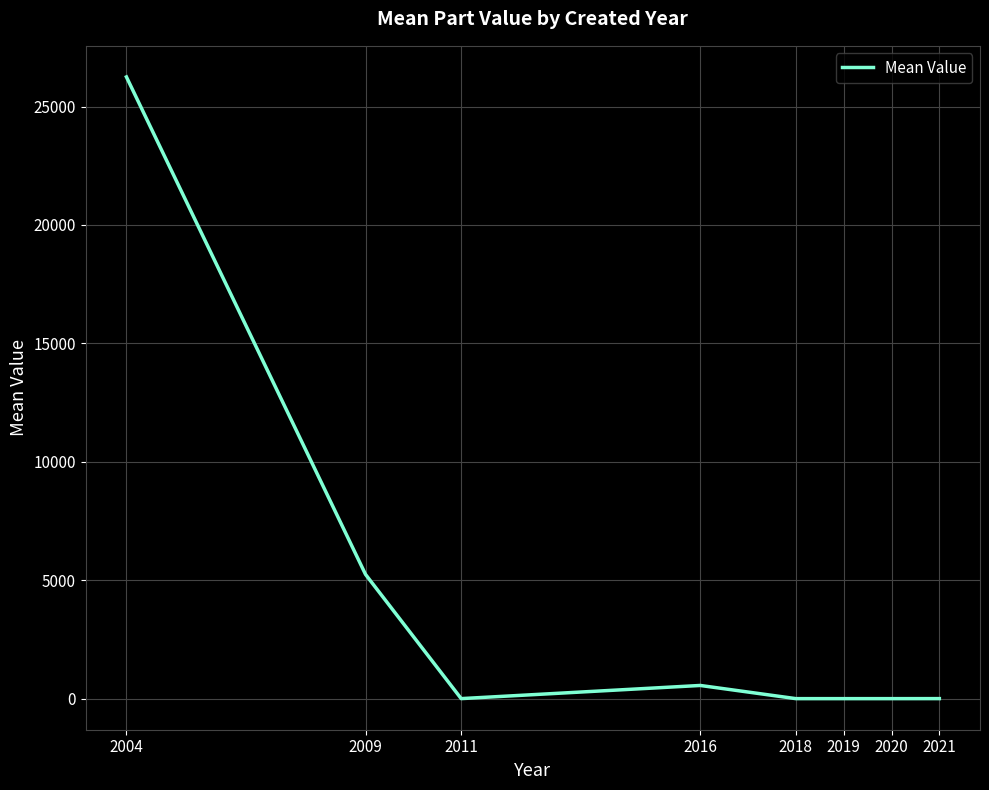

How many lines are shown in the chart?

1